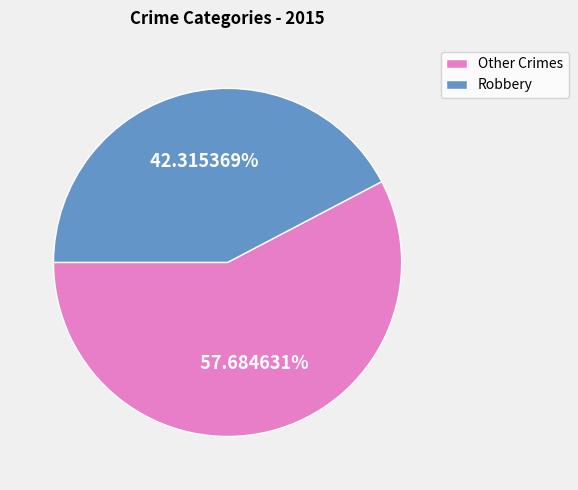

What is the smallest slice in the pie chart?

Robbery